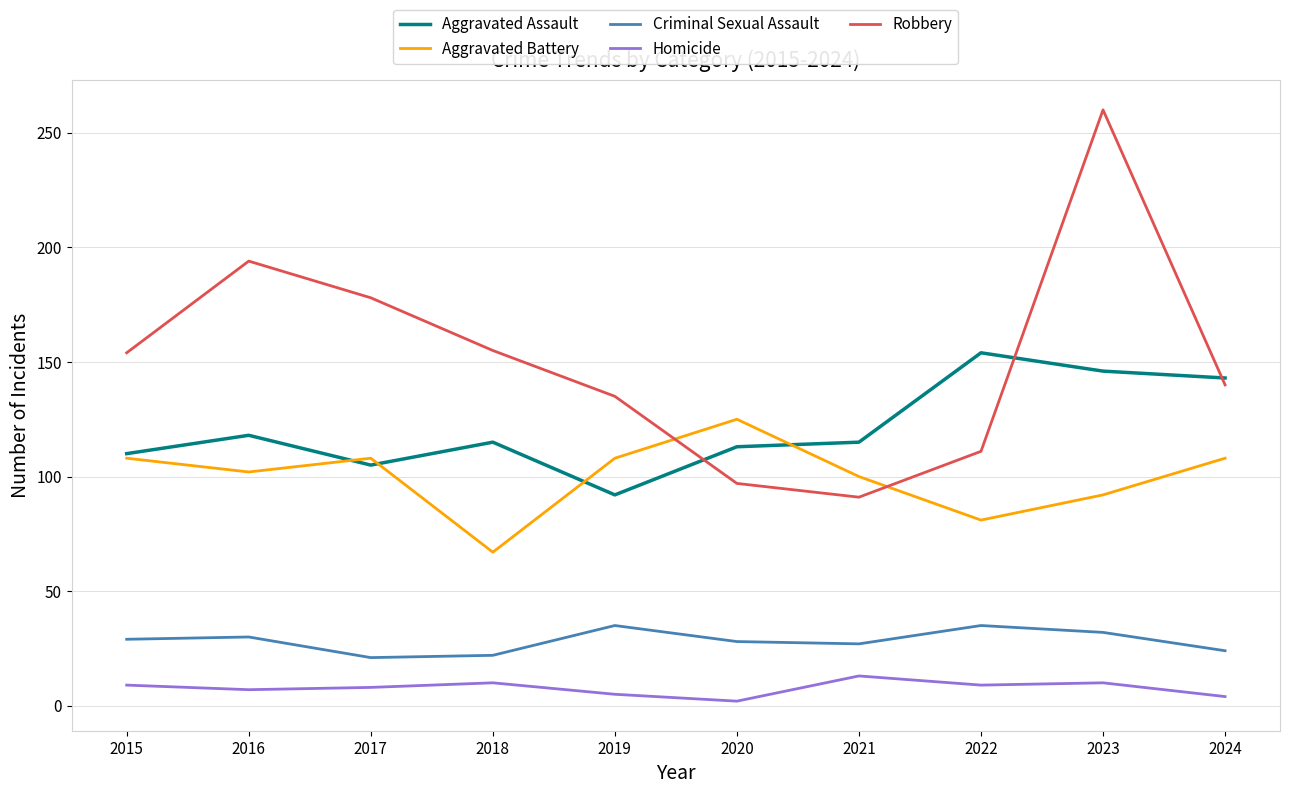

Rank the series by their maximum value, from highest to lowest.

Robbery, Aggravated Assault, Aggravated Battery, Criminal Sexual Assault, Homicide